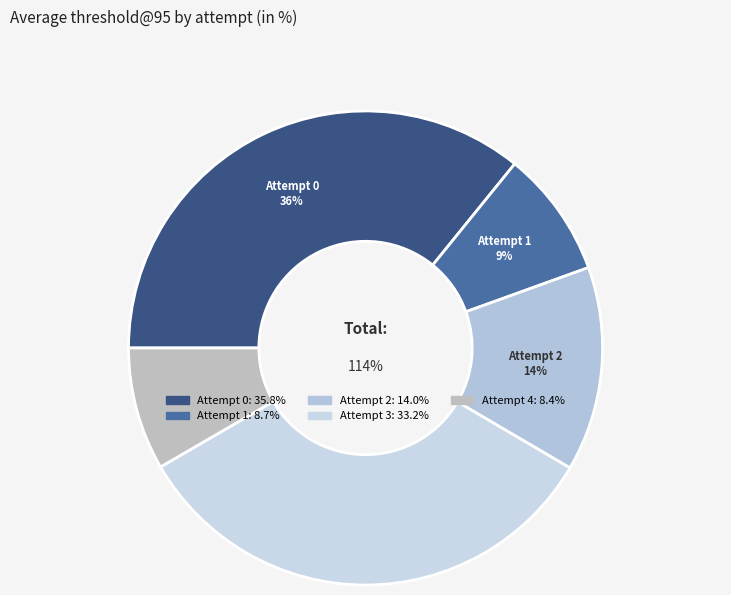

Combined, what portion of the pie is 1 and 3?

41.8%